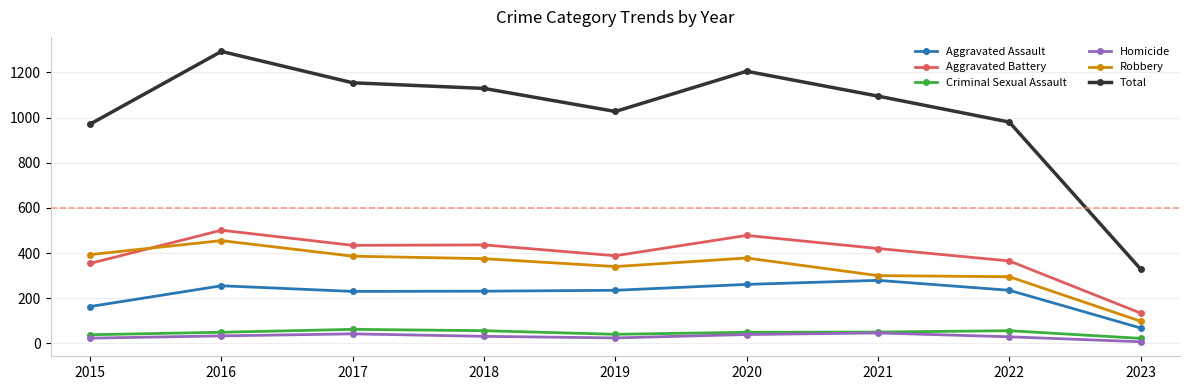

What is the difference between the second highest and minimum values in the Aggravated Assault series?

193